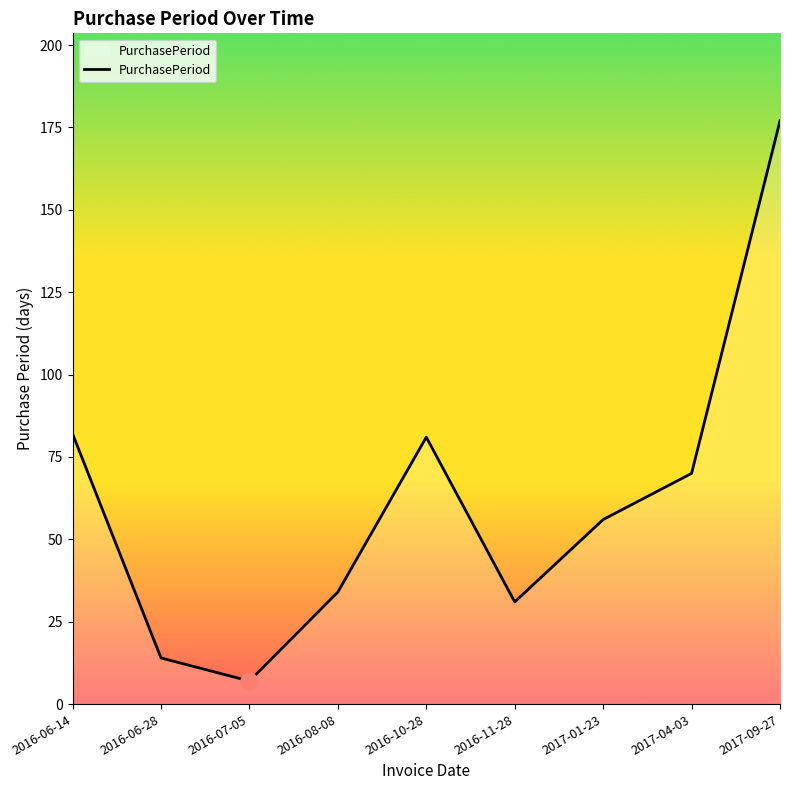

How many interior local peaks (higher than both neighbors) does the data have?

1